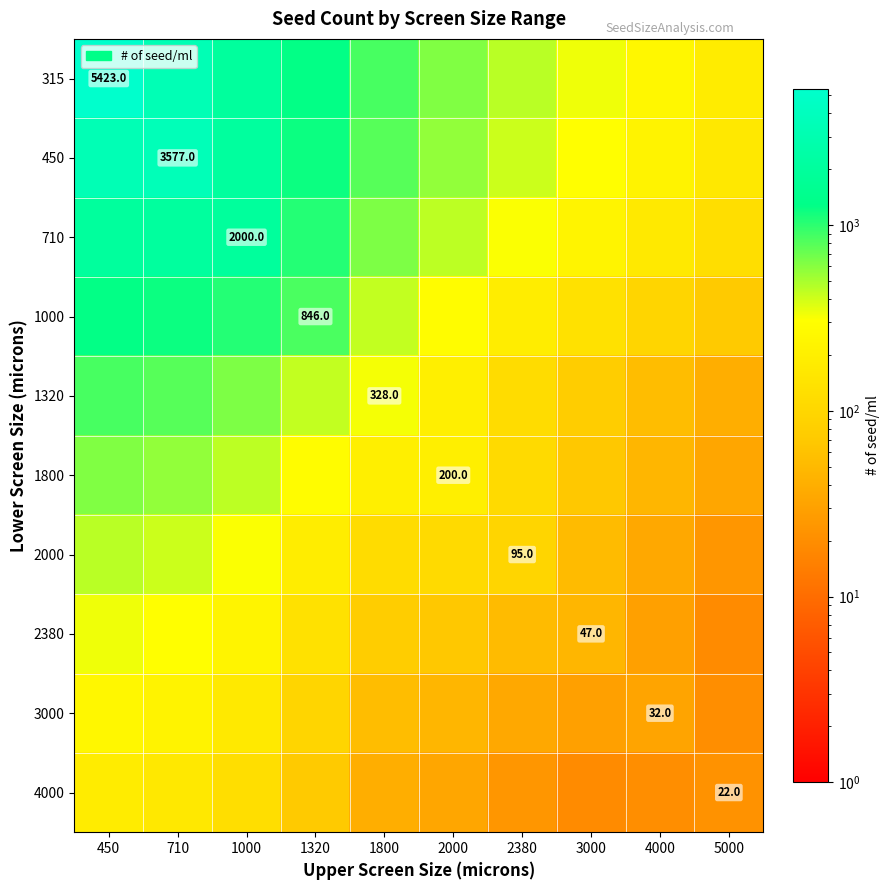

Which category has the lowest value in the 1320 series?

5000